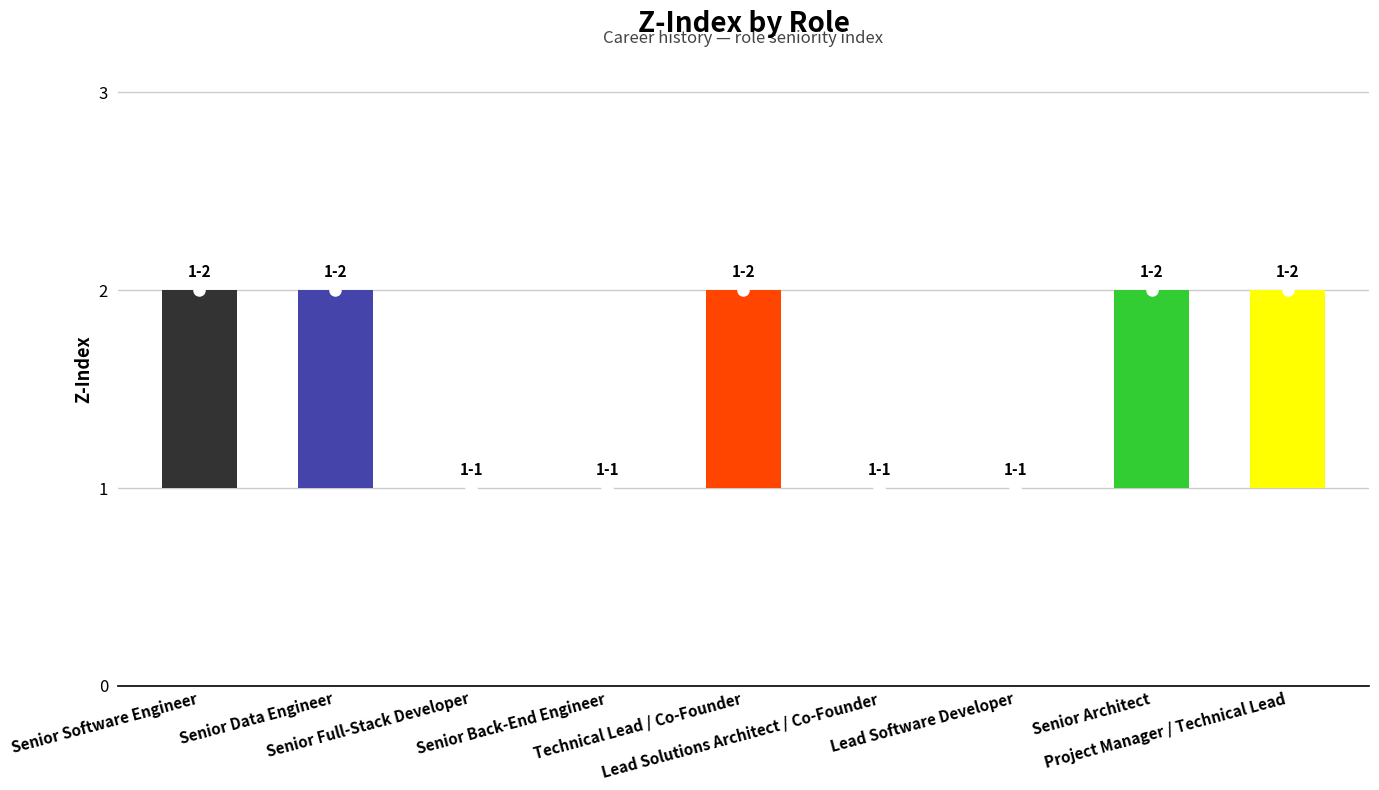

Rank the categories by value from highest to lowest.

Senior Software Engineer, Senior Data Engineer, Technical Lead / Co-Founder, Senior Architect, Project Manager / Technical Lead, Senior Full-Stack Developer, Senior Back-End Engineer, Lead Solutions Architect / Co-Founder, Lead Software Developer